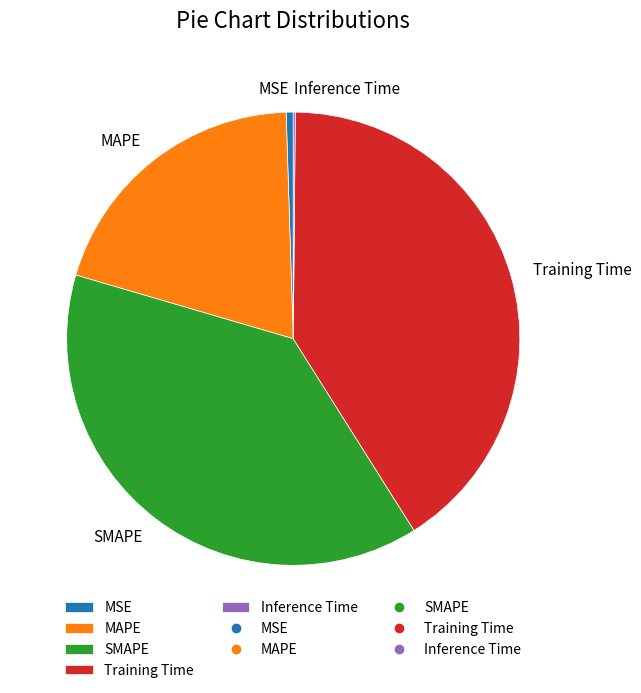

Which category has the biggest portion of the pie?

Training Time